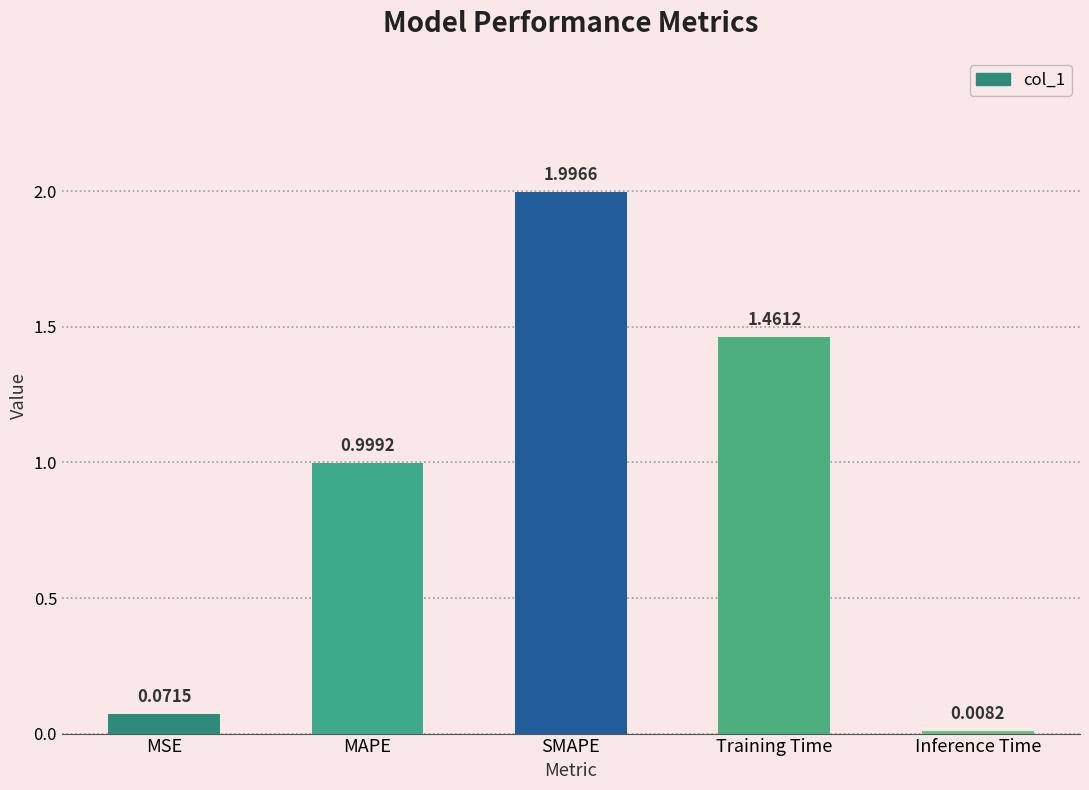

What is the label of the 4th bar from the left?

Training Time